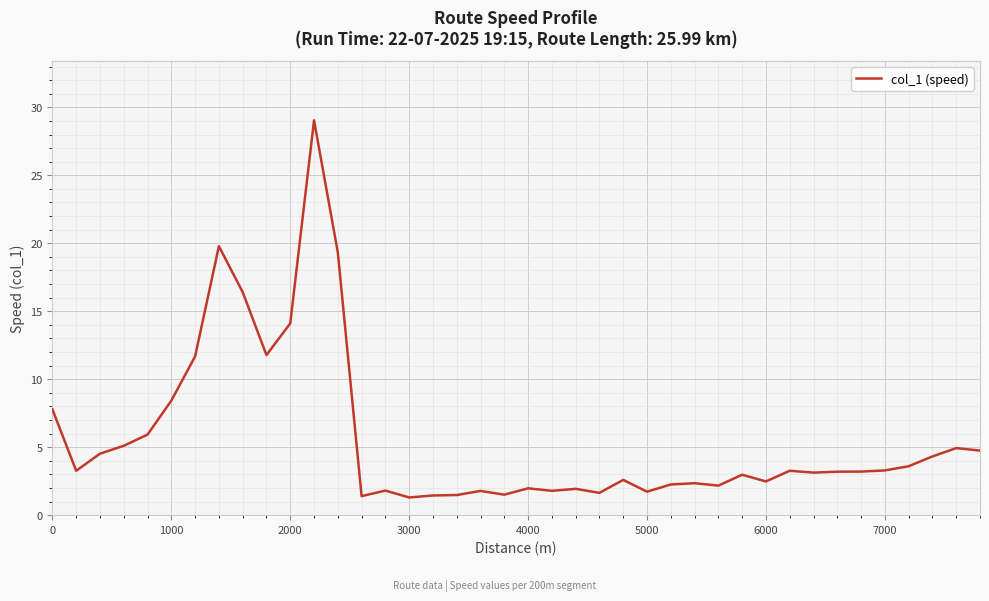

How many lines are shown in the chart?

1